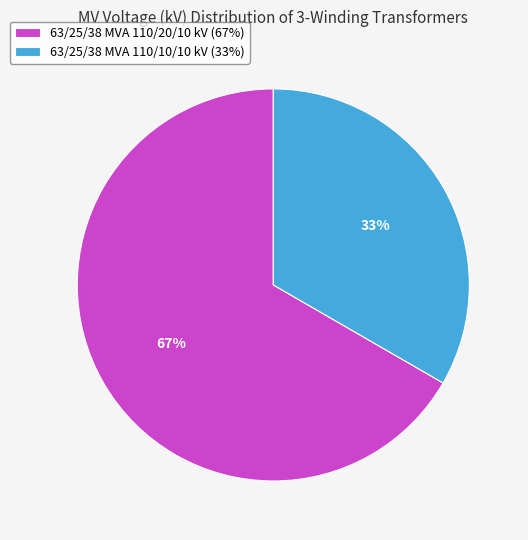

Which slice is the largest?

63/25/38 MVA 110/20/10 kV